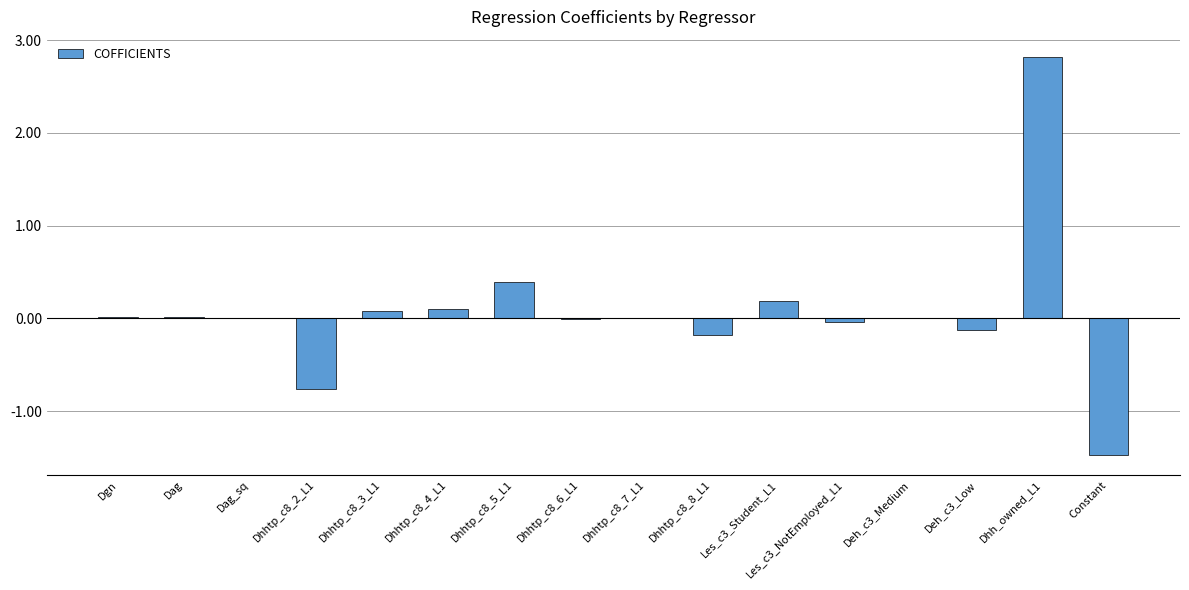

What is the sum of all values?

1.1